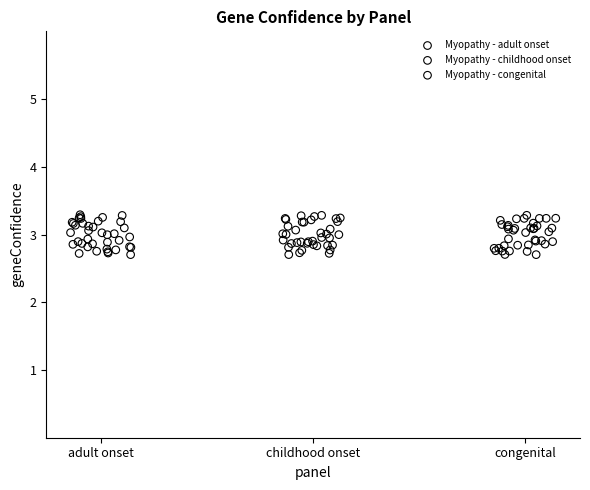

What are all the series names shown in the legend?

Myopathy - adult onset, Myopathy - childhood onset, Myopathy - congenital